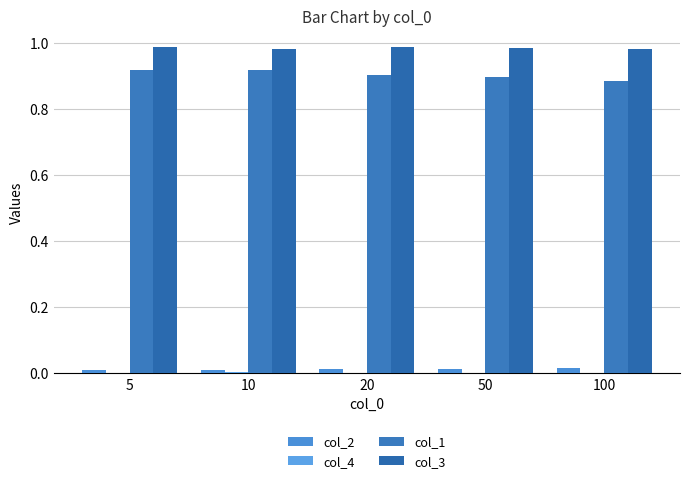

How many distinct data groups are displayed?

4